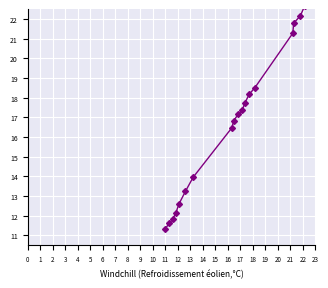

True or false: there are more than 2 points higher than both neighbors.

False